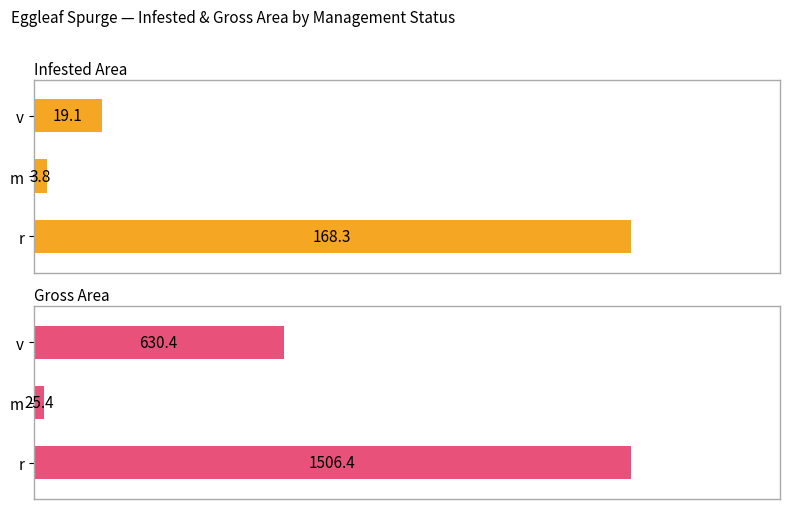

Which series has the largest total across all categories?

Gross Area